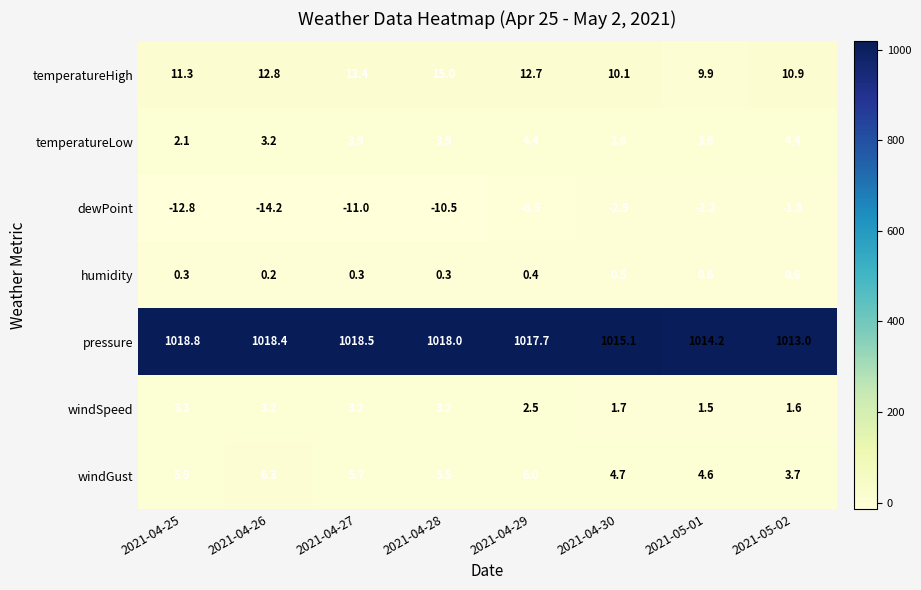

Count the windSpeed values in the range 1 to 3.

4